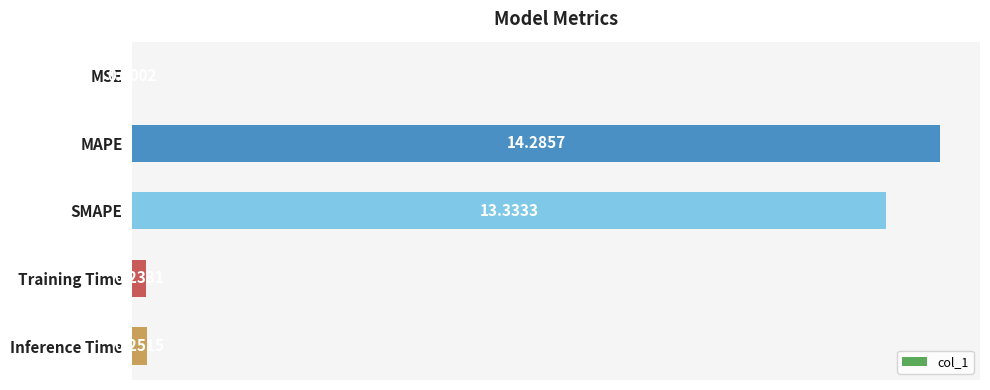

Which category has the highest value across all series?

MAPE